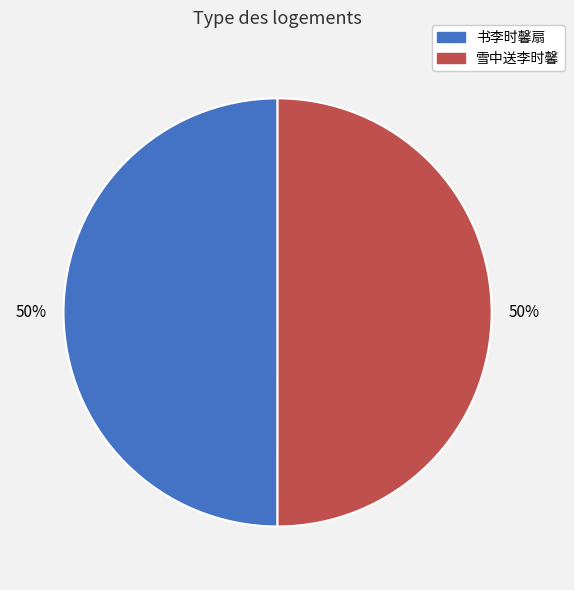

To the nearest percent, what is the average slice percentage?

50%